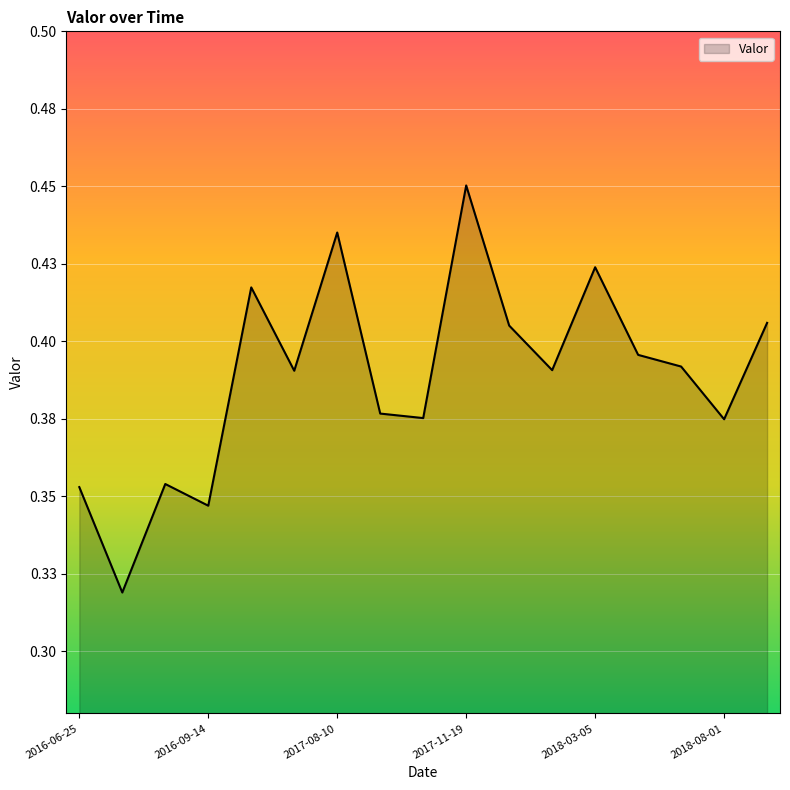

At which category does the data reach its first local peak?

2016-08-05